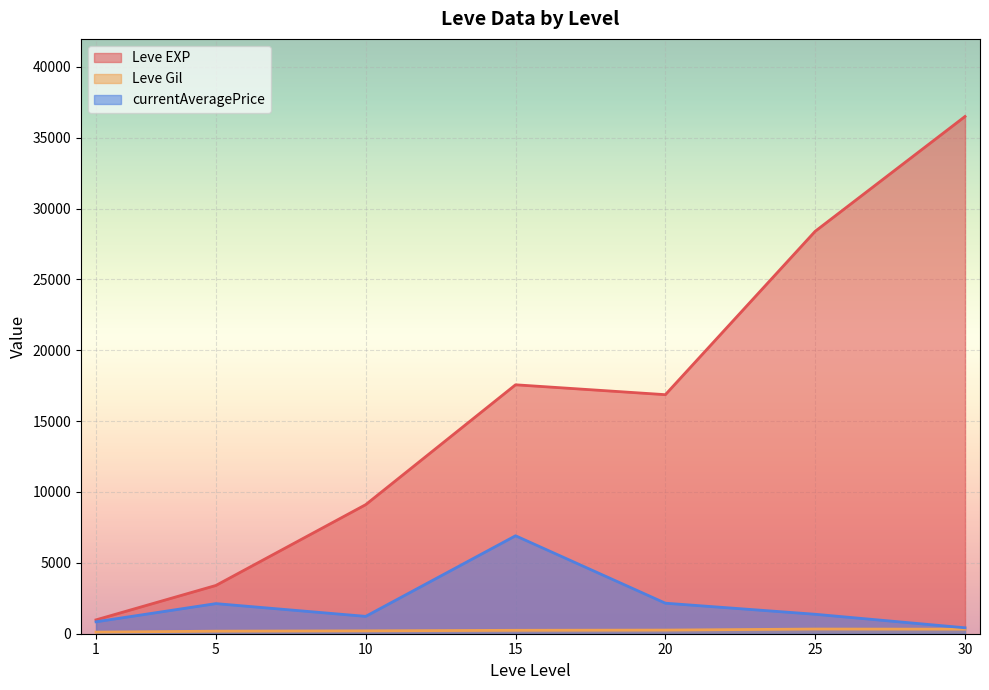

Between 20 and 30, which series saw the biggest shift?

Leve EXP